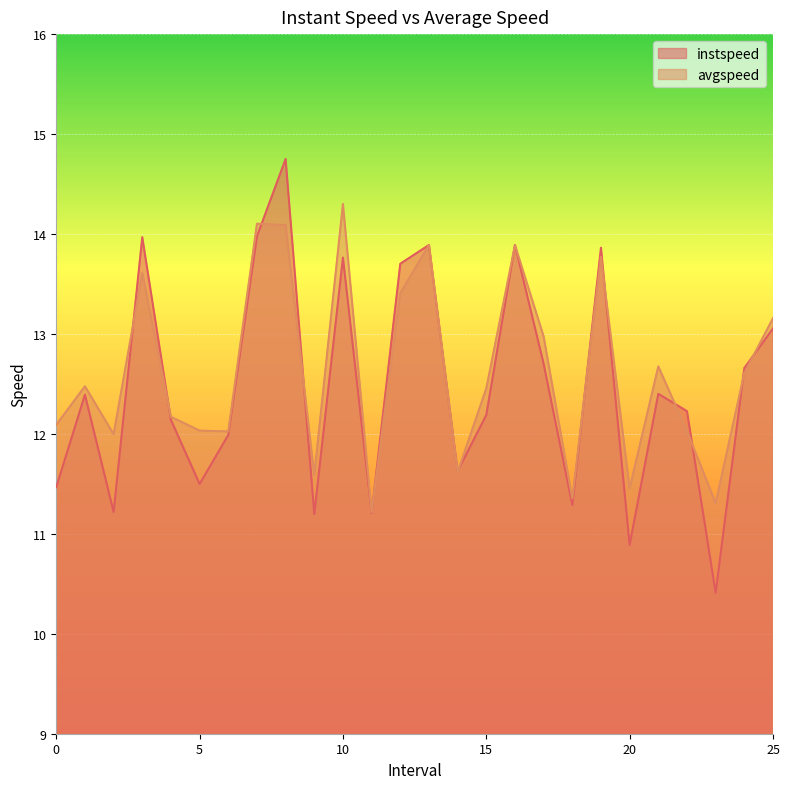

Reading right to left, list all the values displayed in this chart.

instspeed: 25.0=13.1	24.0=12.7	23.0=10.4	22.0=12.2	21.0=12.4	20.0=10.9	19.0=13.9	18.0=11.3	17.0=12.7	16.0=13.9	15.0=12.2	14.0=11.6	13.0=13.9	12.0=13.7	11.0=11.2	10.0=13.8	9.0=11.2	8.0=14.8	7.0=14.0	6.0=12.0	5.0=11.5	4.0=12.1	3.0=14.0	2.0=11.2	1.0=12.4	0.0=11.5
avgspeed: 25.0=13.2	24.0=12.6	23.0=11.3	22.0=12.0	21.0=12.7	20.0=11.5	19.0=13.8	18.0=11.4	17.0=13.0	16.0=13.9	15.0=12.5	14.0=11.6	13.0=13.9	12.0=13.4	11.0=11.2	10.0=14.3	9.0=11.6	8.0=14.1	7.0=14.1	6.0=12.0	5.0=12.0	4.0=12.2	3.0=13.6	2.0=12.0	1.0=12.5	0.0=12.1